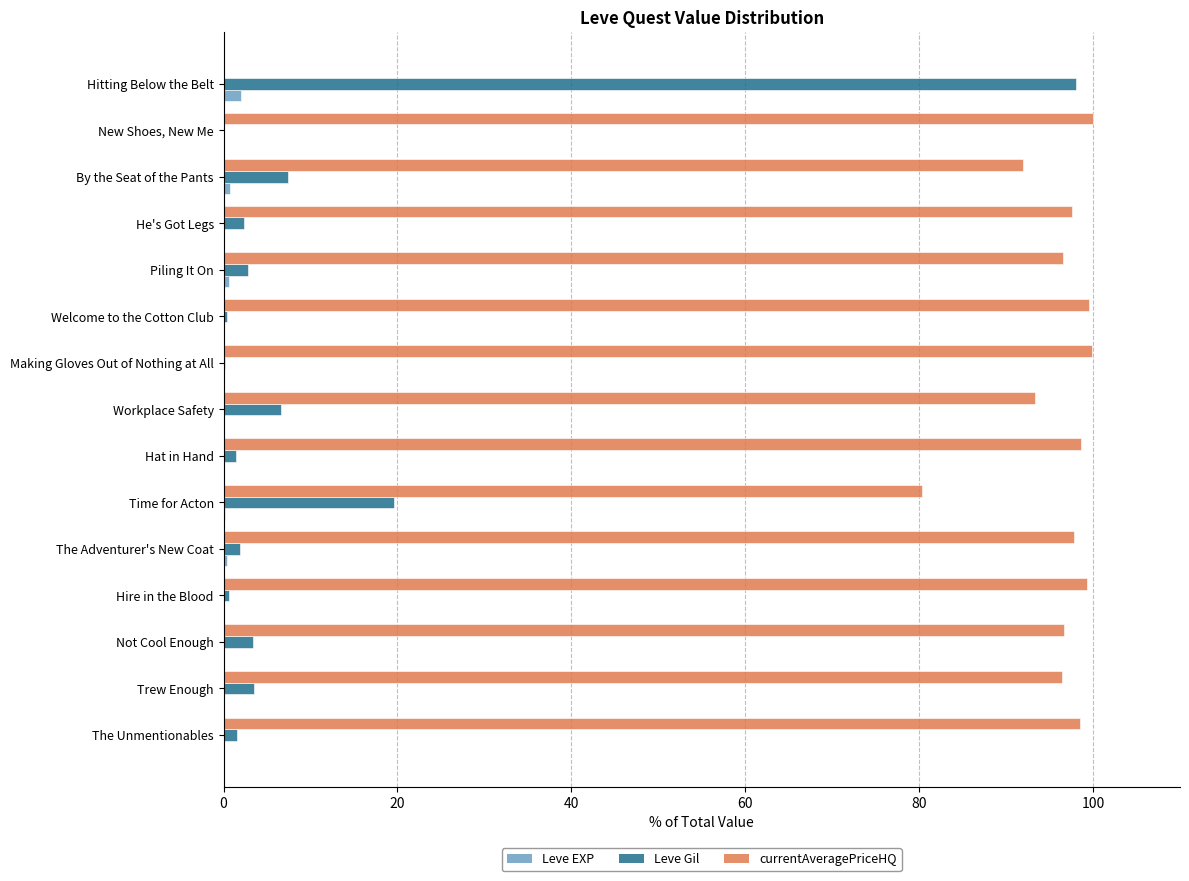

What is the greatest value displayed?

100.0